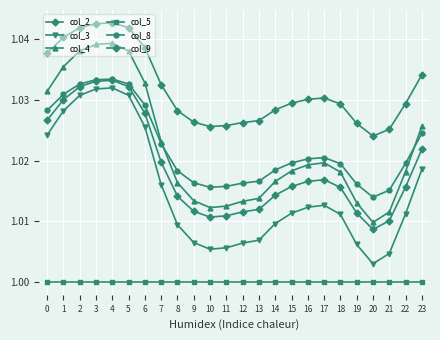

True or false: col_8 has more than 0 points higher than both neighbors.

True